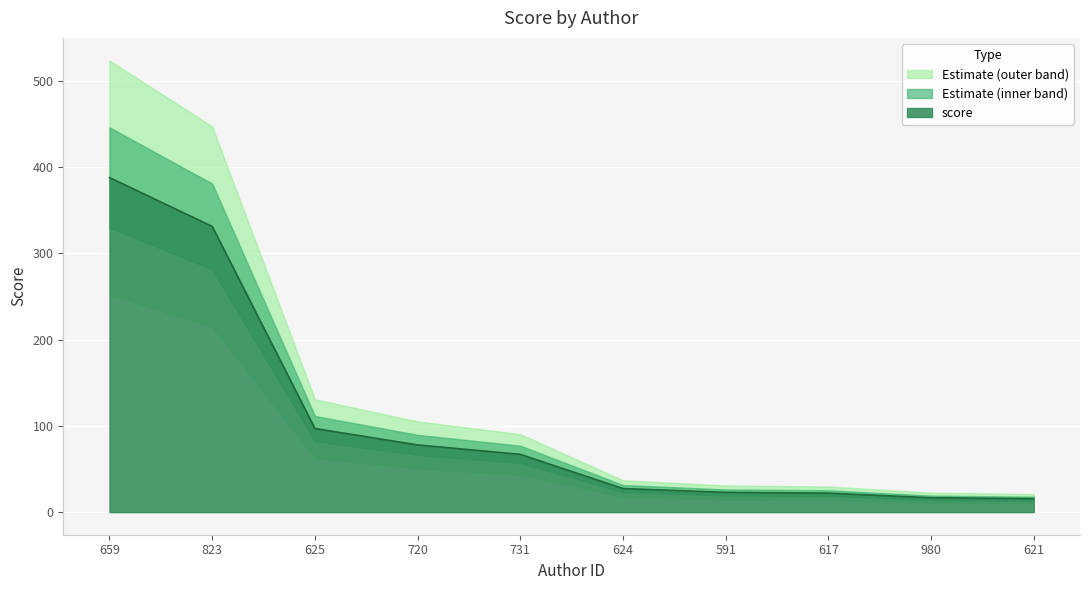

Reading left to right, transcribe all the data shown in this chart.

659=387.6	823=331.0	625=96.9	720=77.9	731=66.9	624=27.3	591=22.9	617=22.0	980=16.7	621=15.6